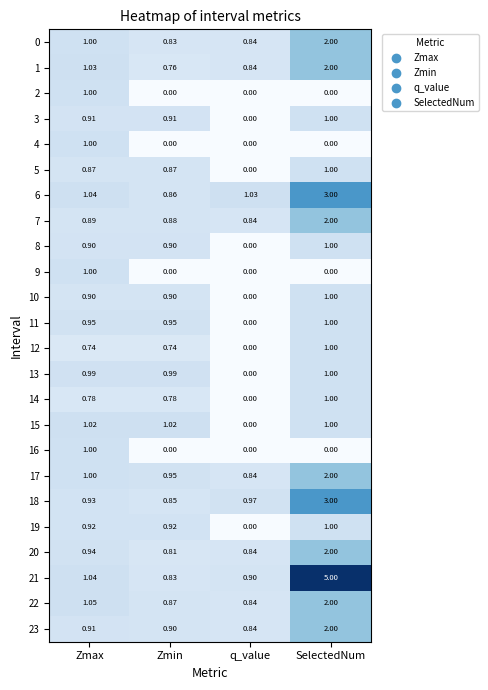

How many values in the 11 series exceed 0?

3